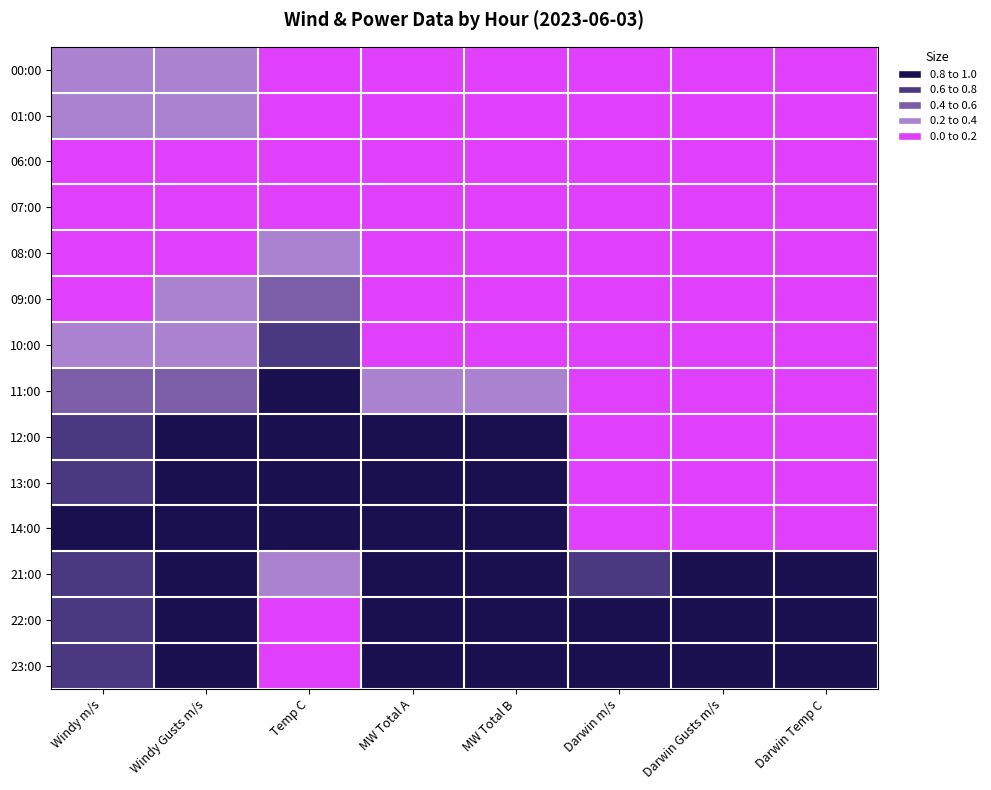

At which category is the sum across all series the highest?

Windy Gusts m/s